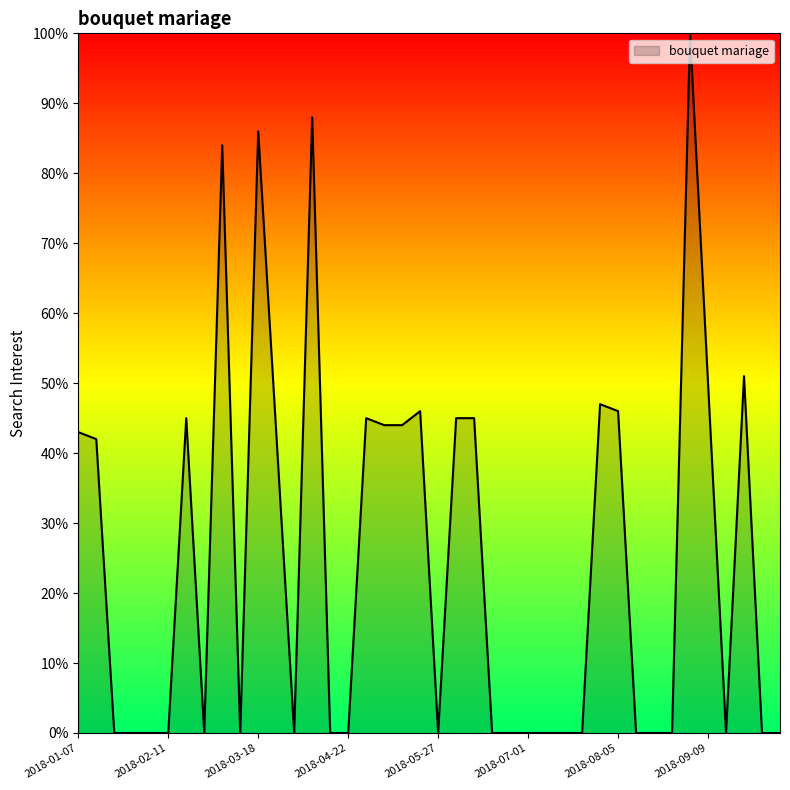

What is the maximum value shown in the chart?

100